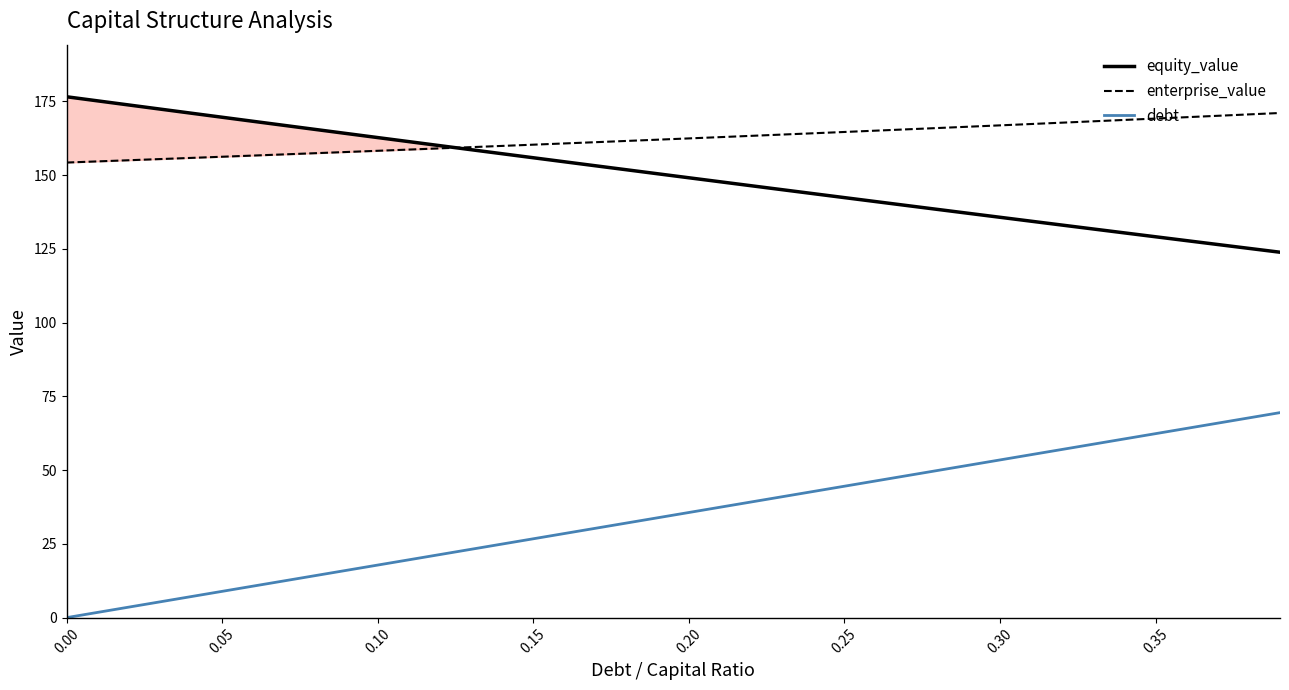

Which series has the largest range (max minus min)?

debt